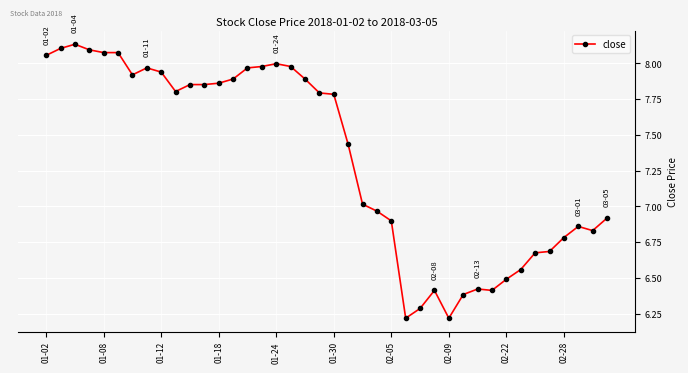

What is the smallest value displayed?

6.2